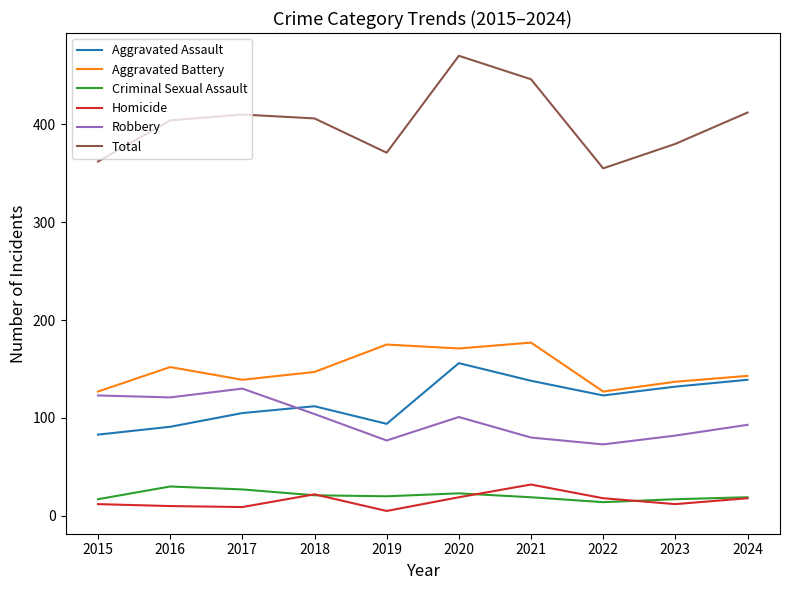

What is the average value of the Aggravated Battery series?

150